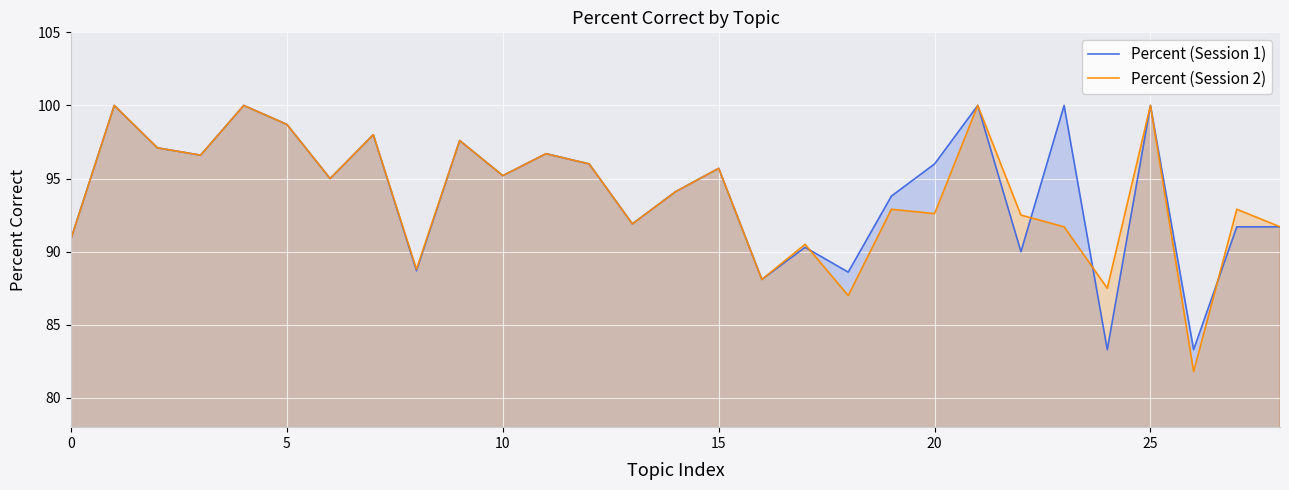

What is the difference between the maximum and minimum values in the Percent (Session 2) series?

18.2